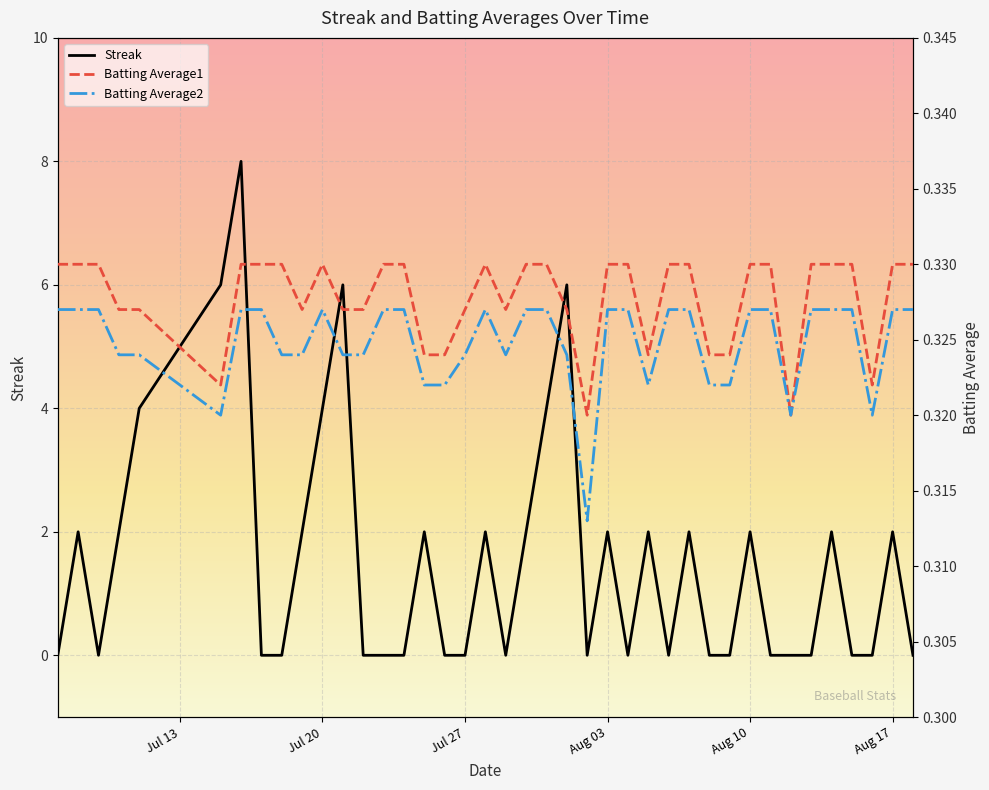

At how many categories does at least one series exceed 1?

19